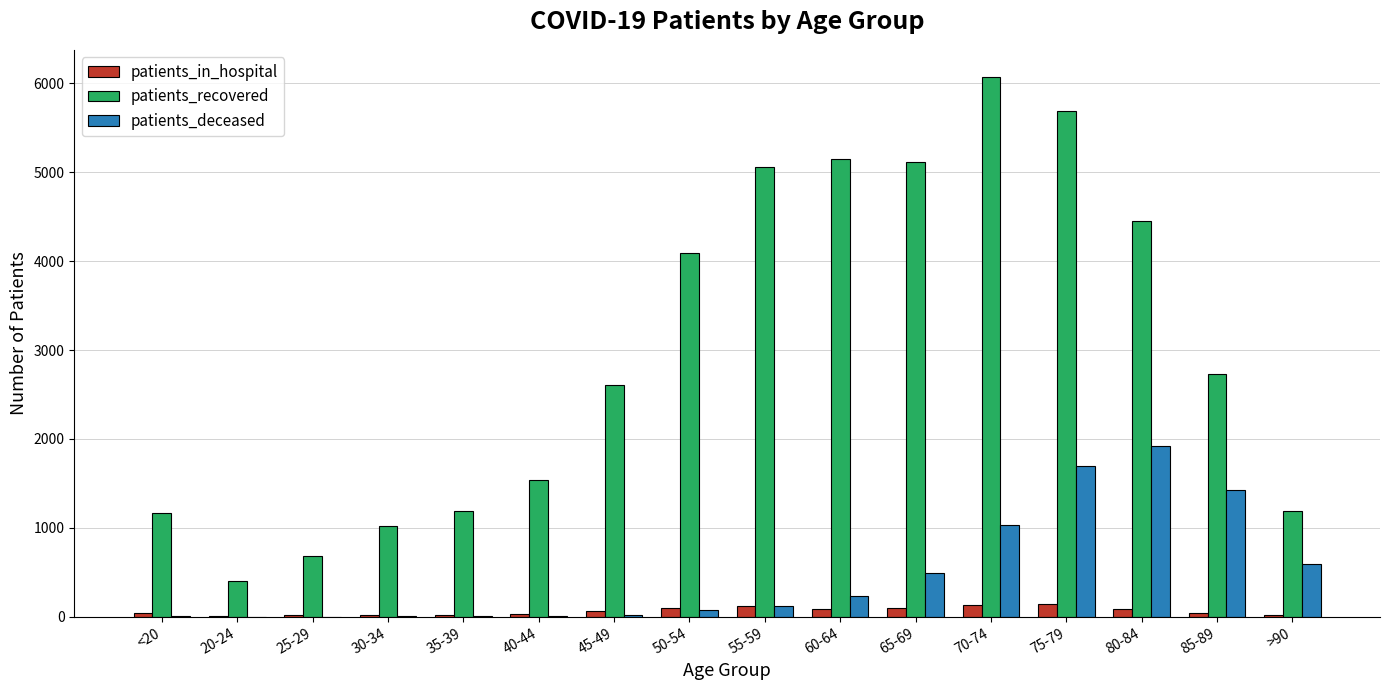

The value of patients_recovered at 50-54 is 4097. True or false?

True